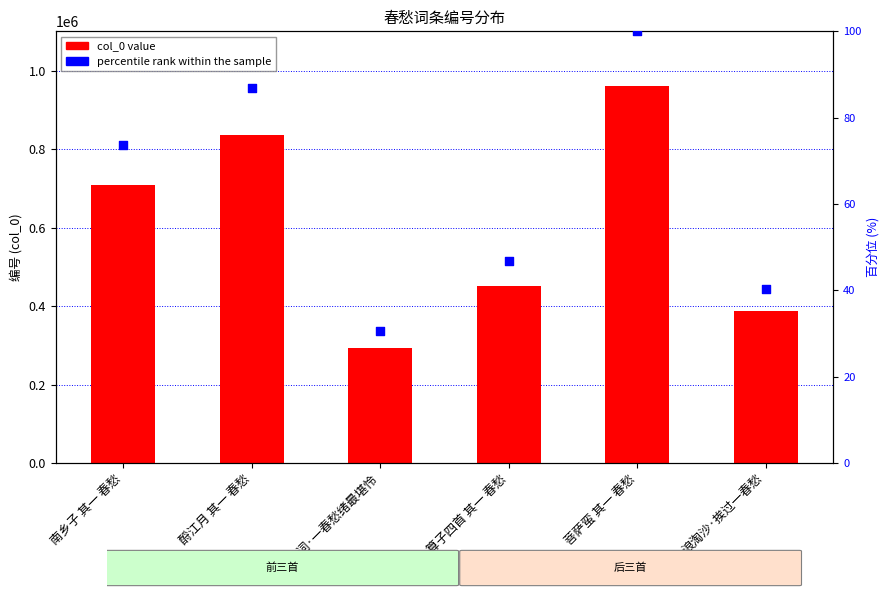

Which series has the widest spread of Y values?

col_0